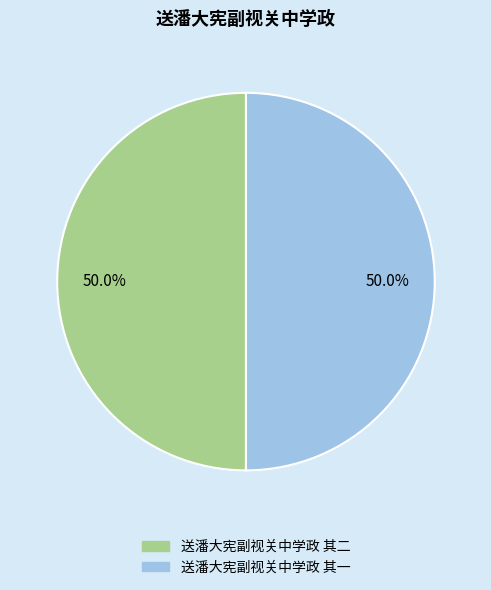

What percentage is the 送潘大宪副视关中学政 其二 slice, to the nearest percent?

50%